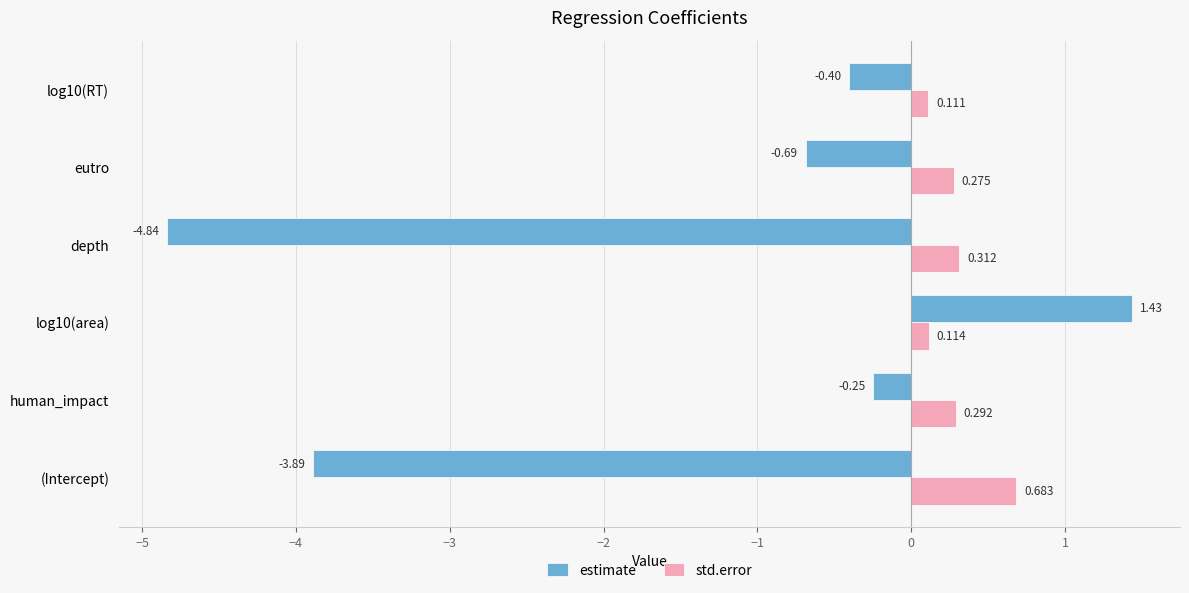

Which series has the largest range (max minus min)?

estimate